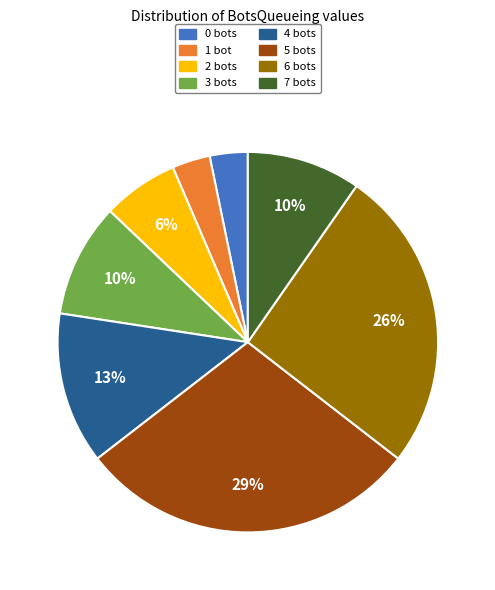

Is there any slice that represents more than half of the pie?

No